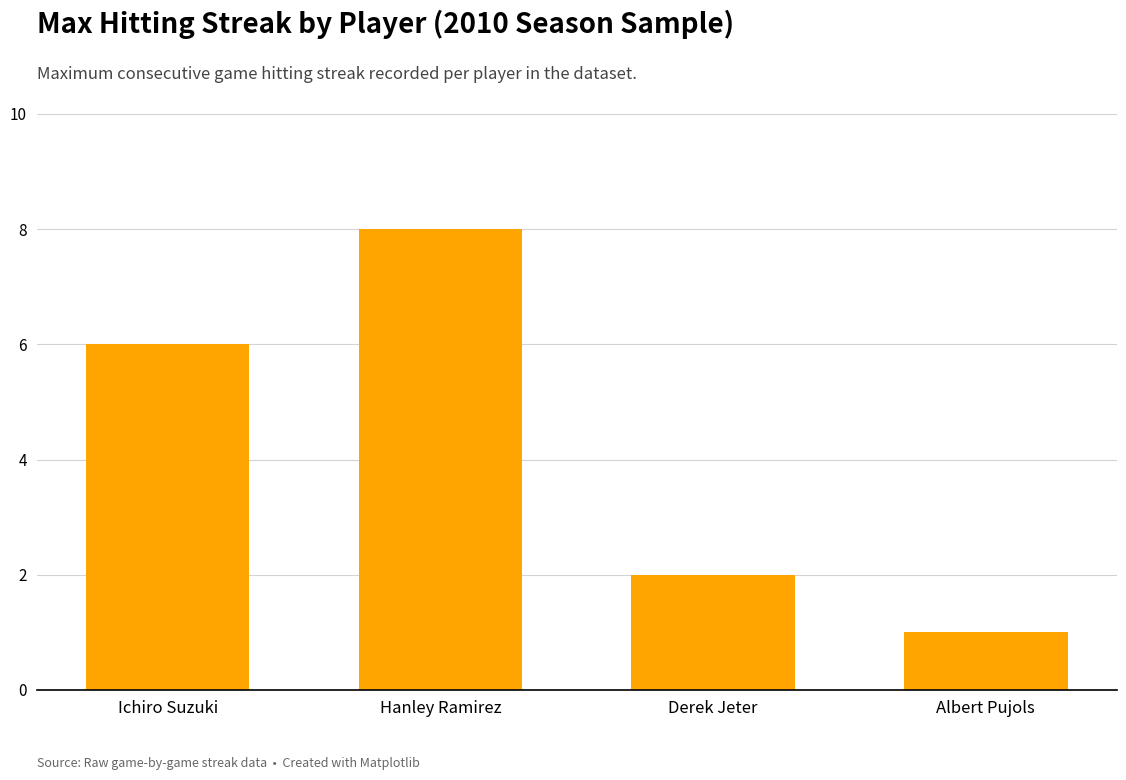

Count the number of categories in the chart.

4